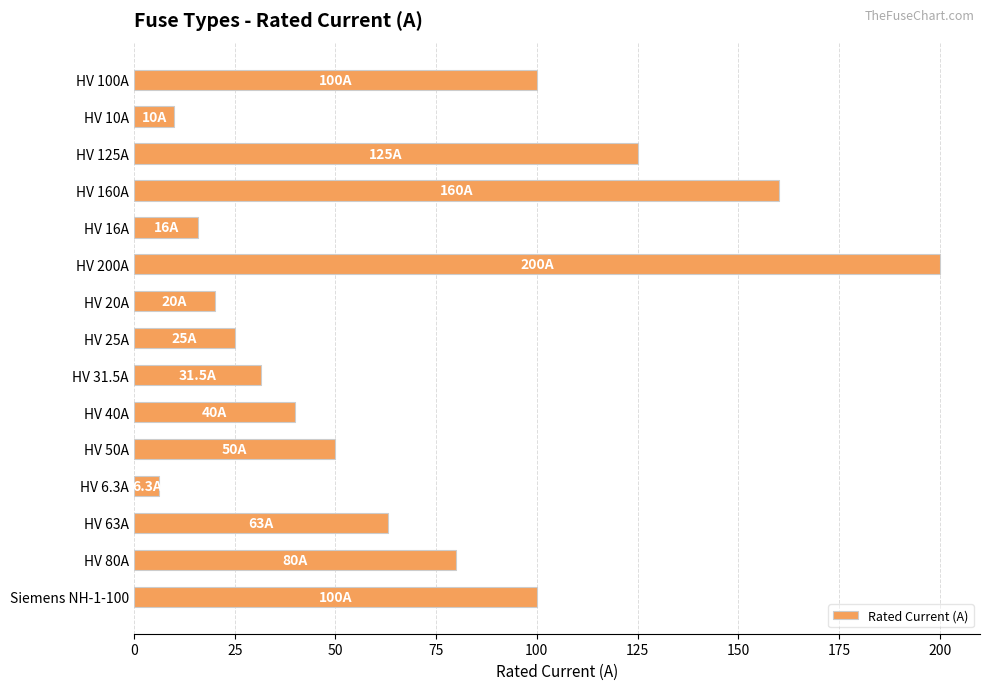

What is the maximum value shown in the chart?

200.0